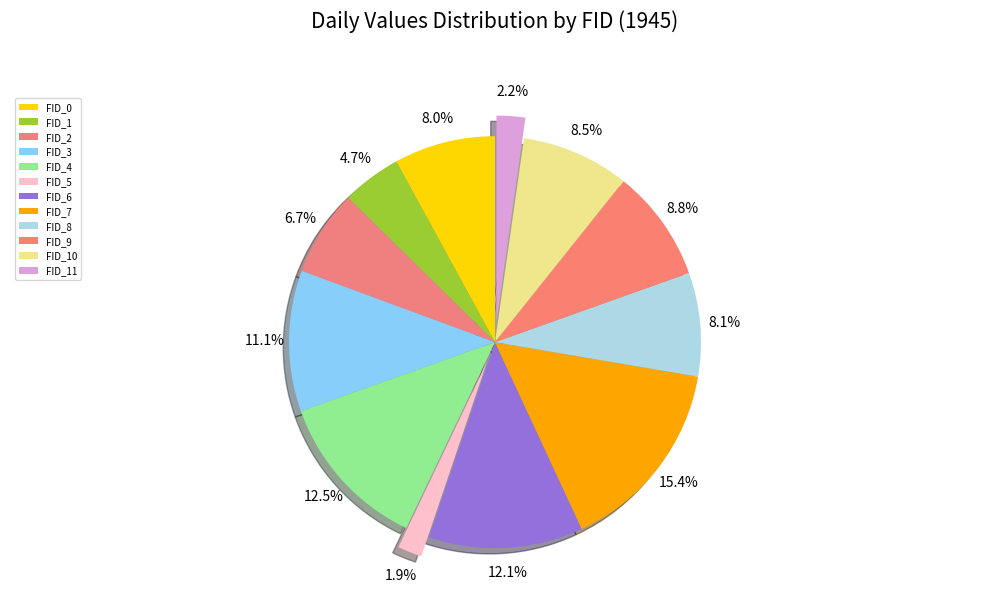

How many slices are in this pie chart?

12